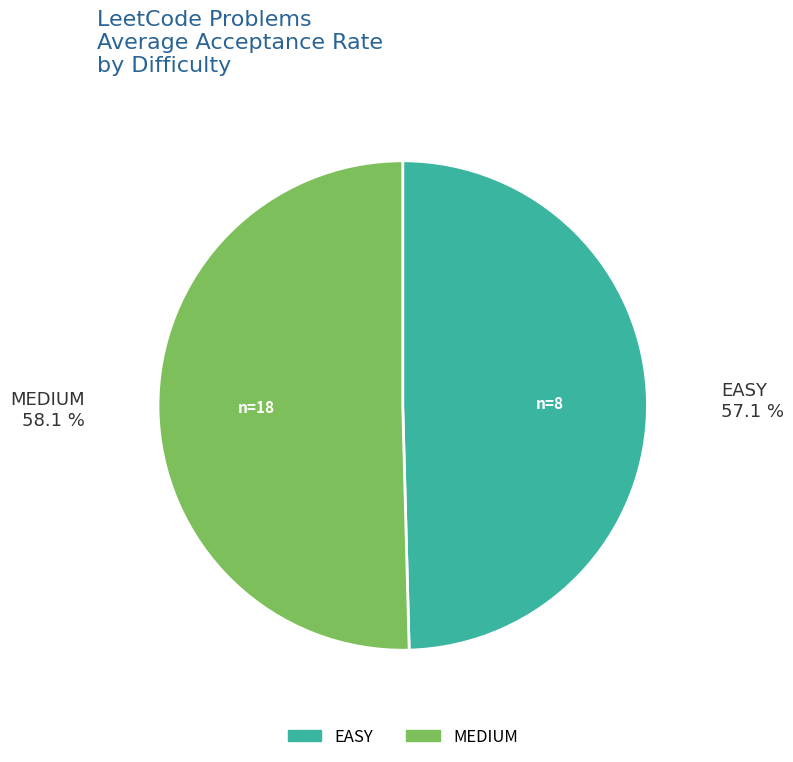

How many slices are in this pie chart?

2